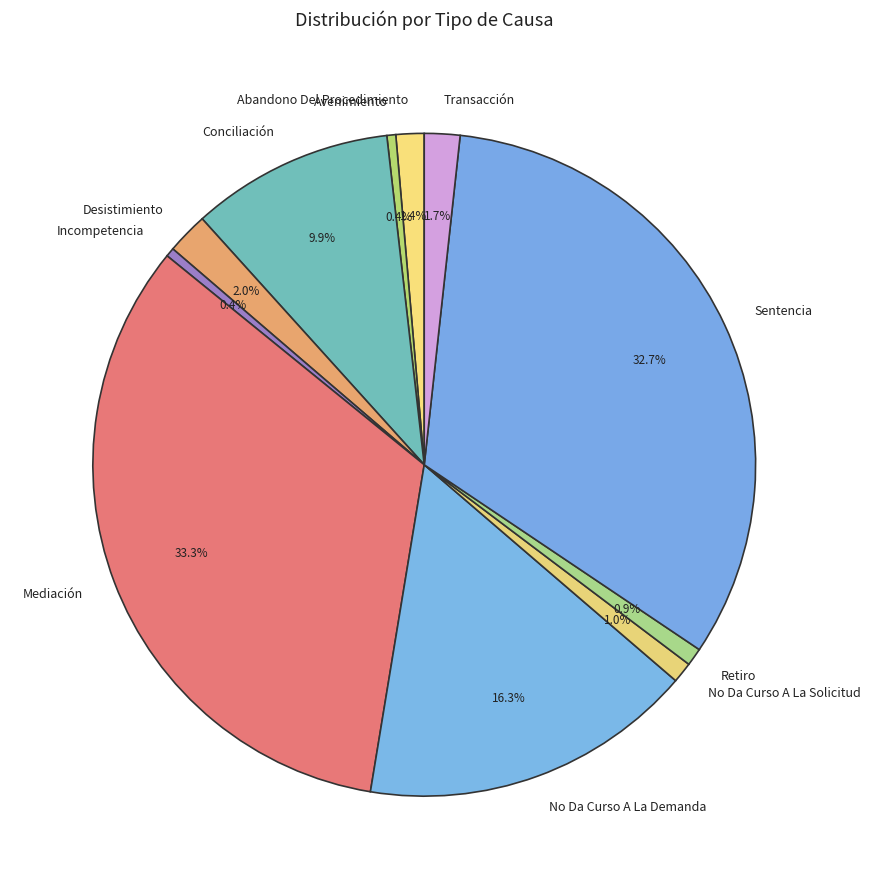

What percentage is the Sentencia slice, to the nearest percent?

33%